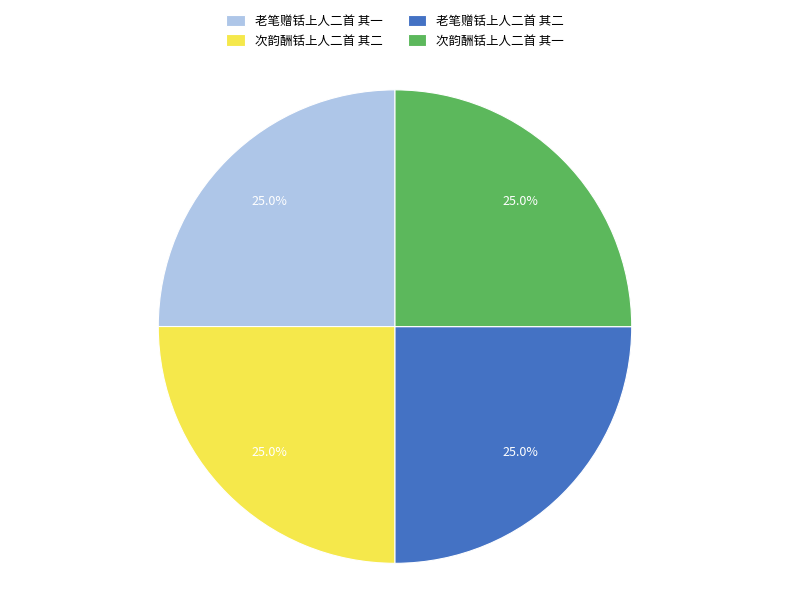

Approximately how many times larger is the value at 次韵酬铦上人二首 其二 compared to 老笔赠铦上人二首 其二?

1.0